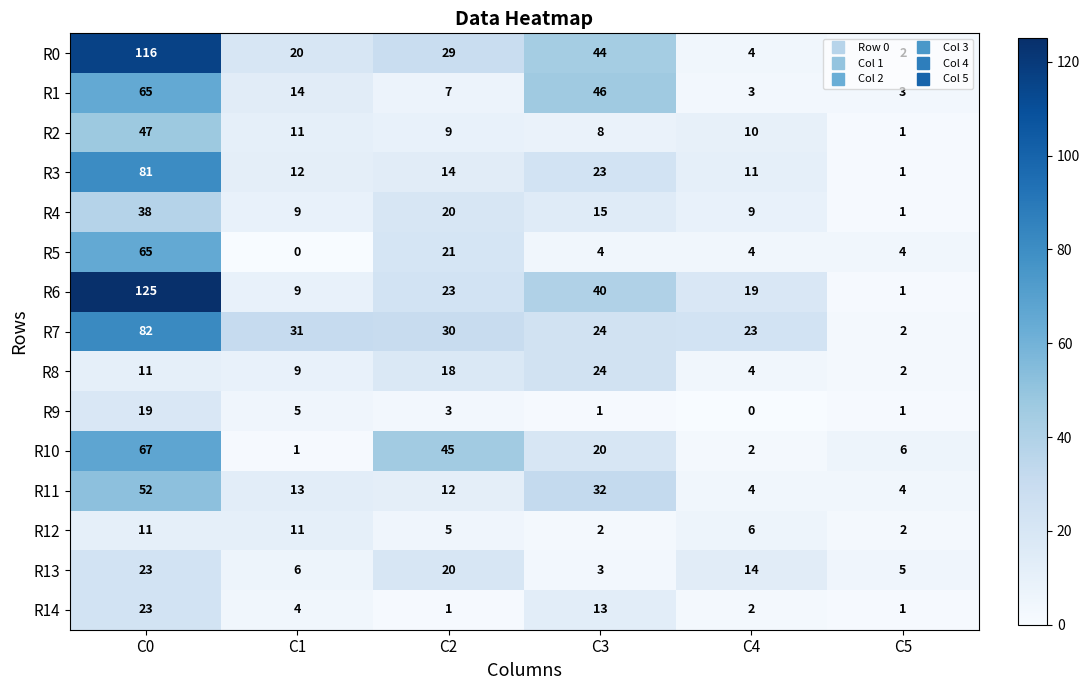

Which category has the highest value across all series?

C0